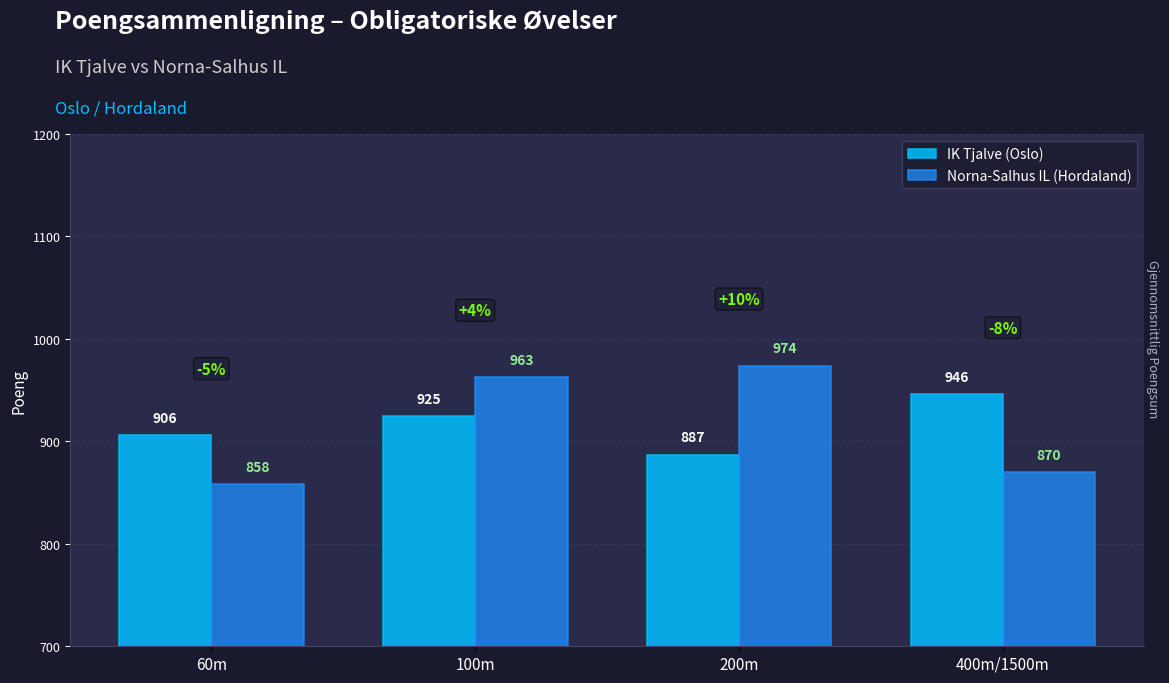

What is the difference between the second highest and minimum values in the Norna-Salhus IL (Hordaland) series?

105